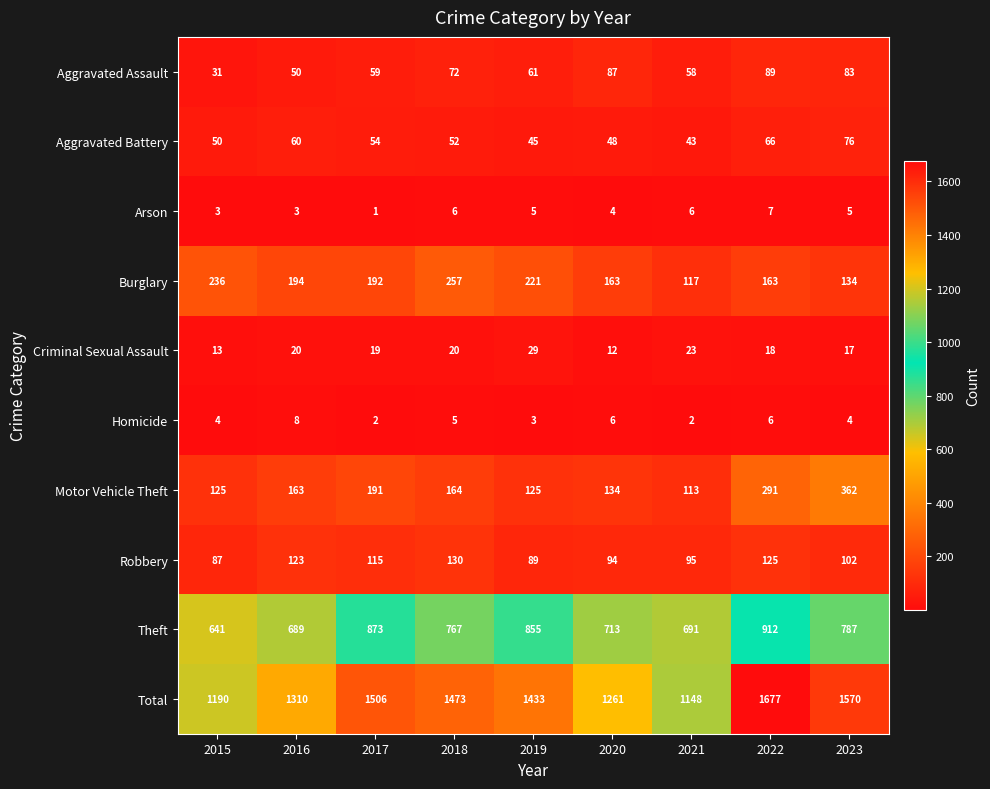

What value does the Theft series have at 2023, to the nearest 50?

800